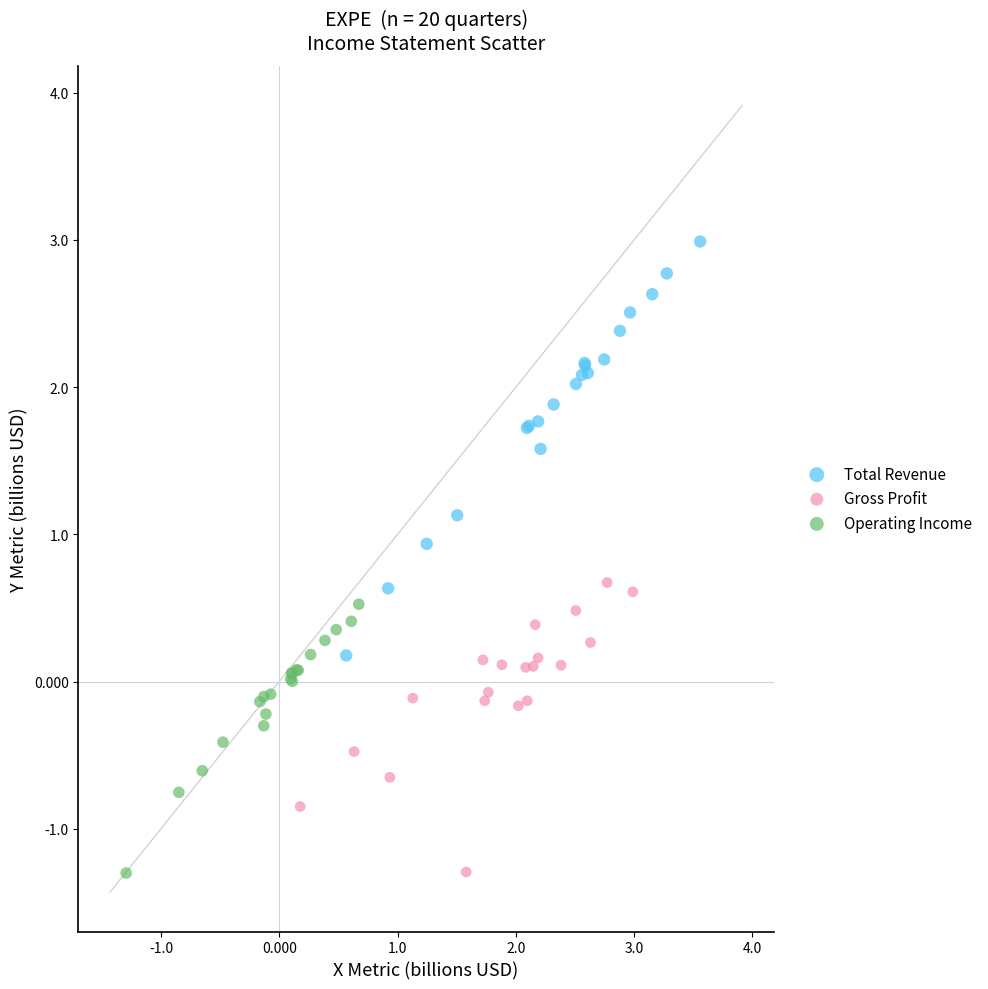

Which series has the widest spread of Y values?

Total Revenue